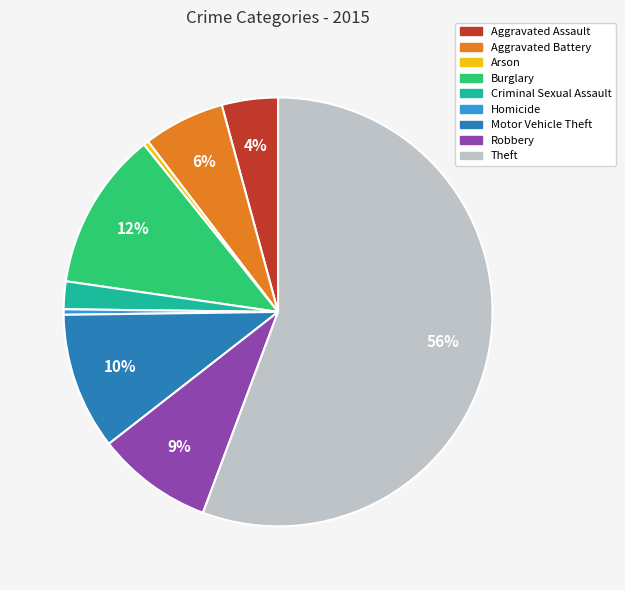

Does any single category account for the majority?

Yes